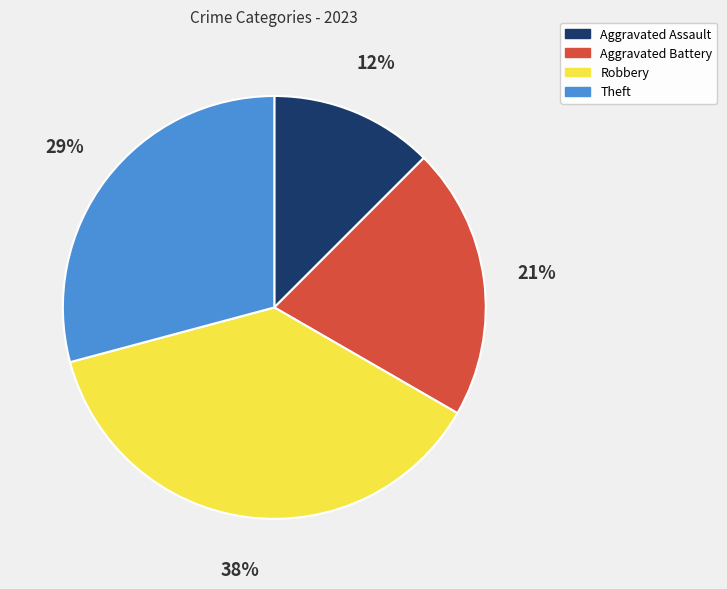

To the nearest percent, what is the combined percentage of Aggravated Assault and Aggravated Battery?

33%